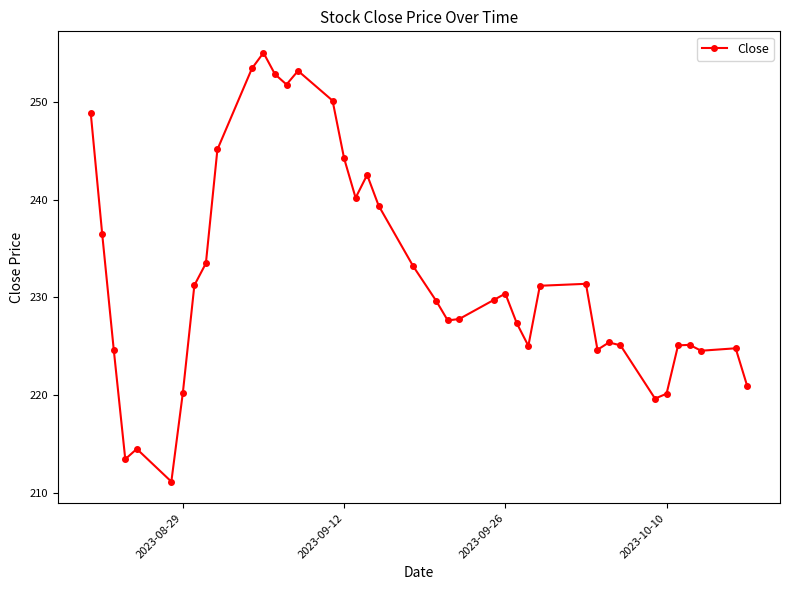

True or false: the data has more than 0 interior local peaks.

True